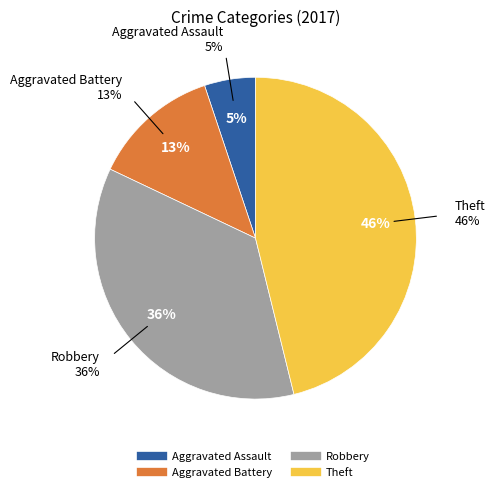

To the nearest percent, what is the average slice percentage?

25%